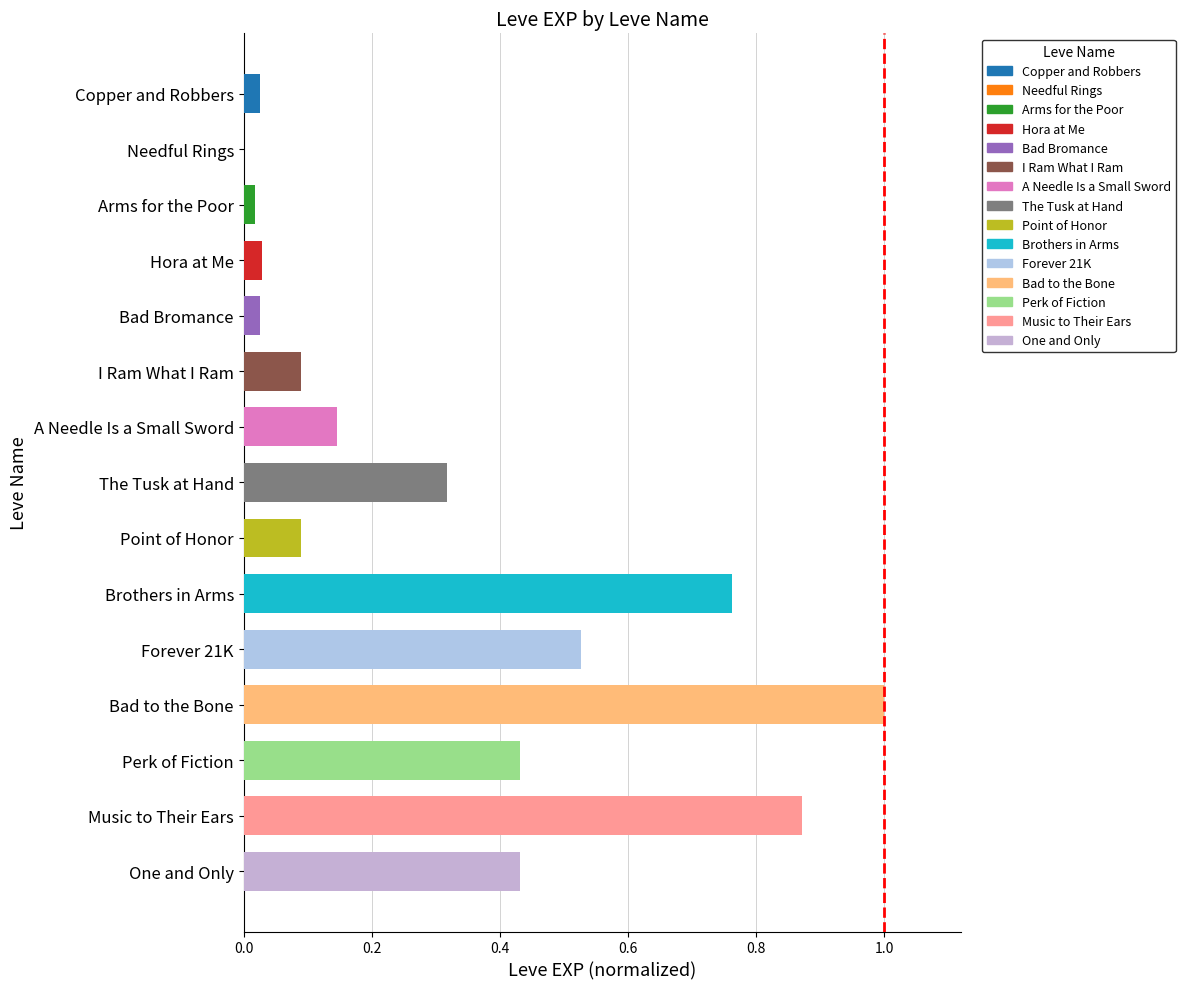

How many series are shown in this chart?

1